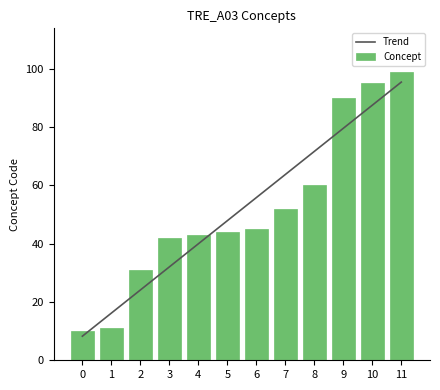

Rank the series at 5 from lowest to highest value.

Concept, Trend